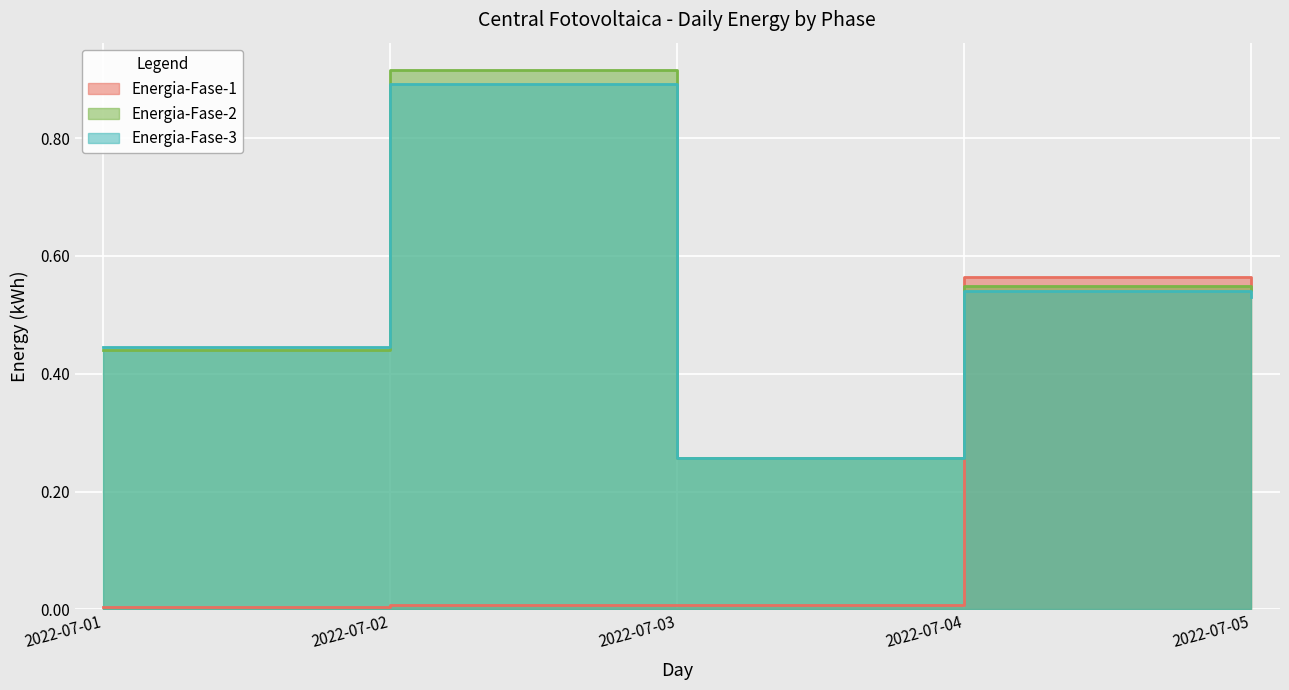

What are all the series names shown in the legend?

Energia-Fase-1, Energia-Fase-2, Energia-Fase-3